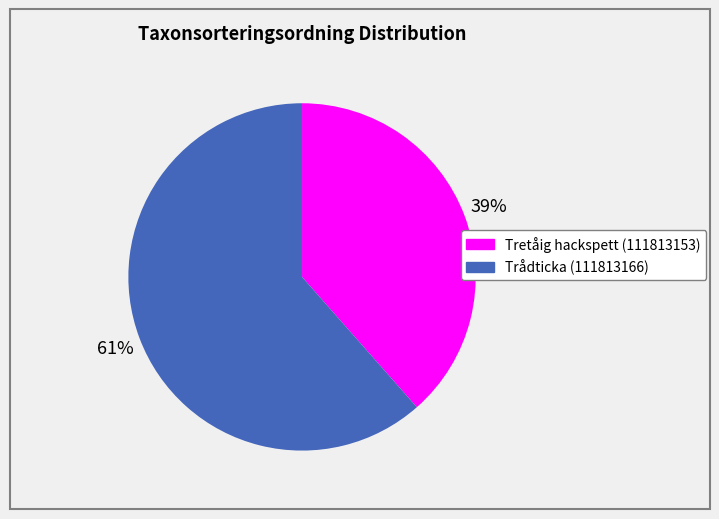

Is there a majority slice in this chart?

Yes